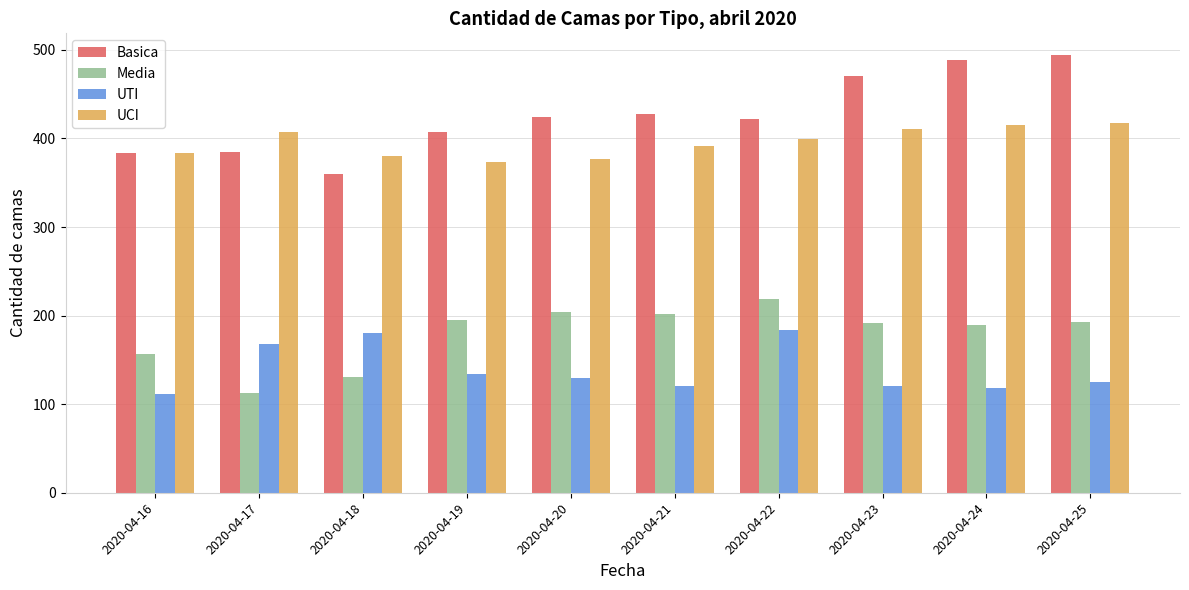

List the series in order of their peak value, highest first.

Basica, UCI, Media, UTI